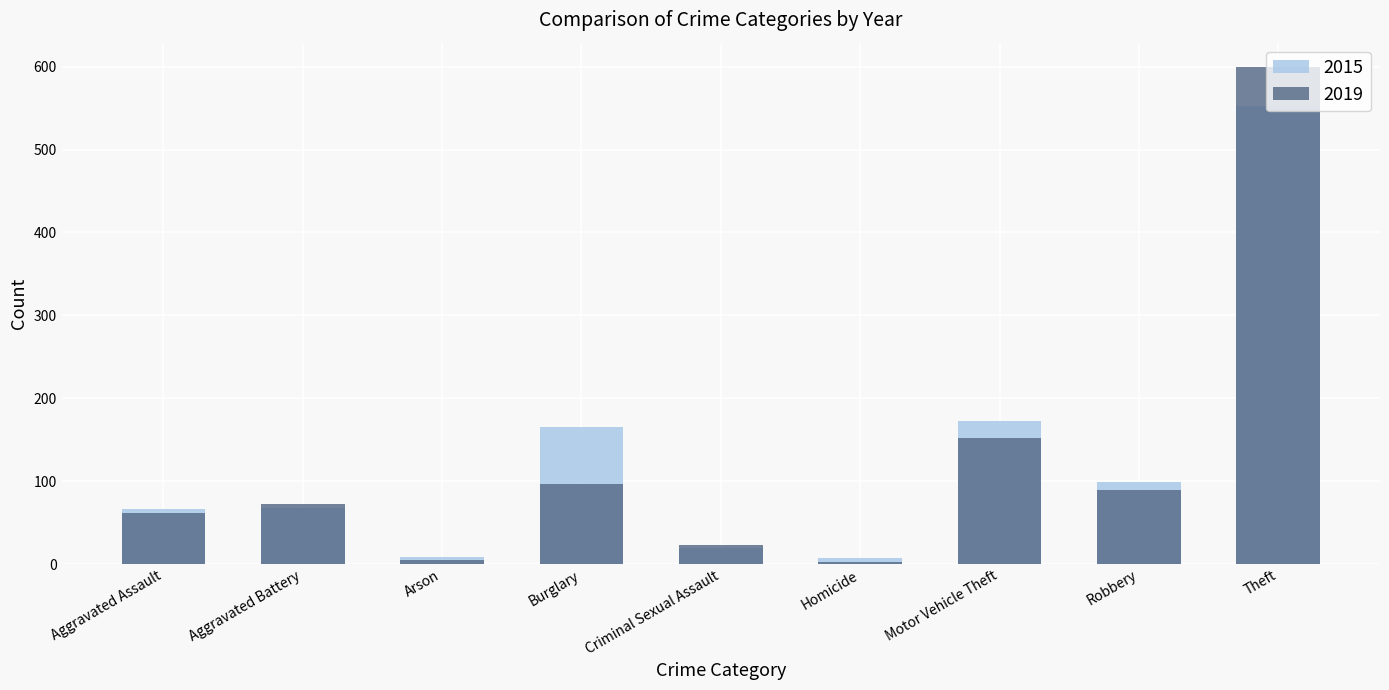

Reading left to right, what are all the values shown in this chart?

2015: 66	68	8	165	19	7	173	99	552
2019: 61	72	5	97	23	3	152	89	599